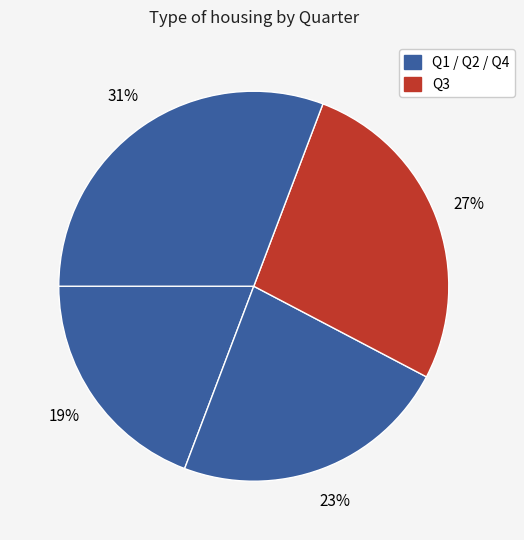

How many segments does this pie chart have?

4